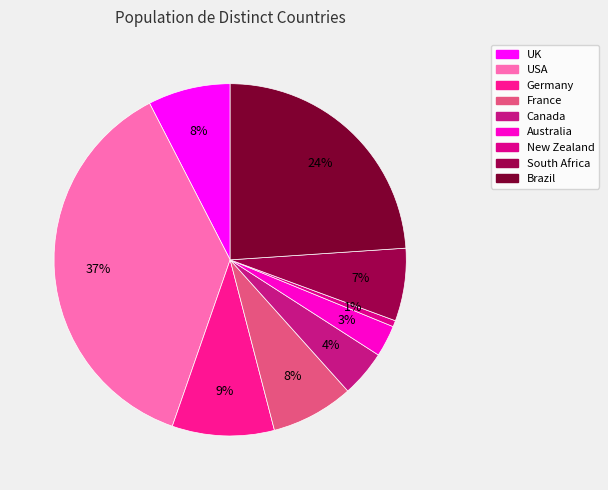

What percentage is NOT represented by Brazil?

76.1%